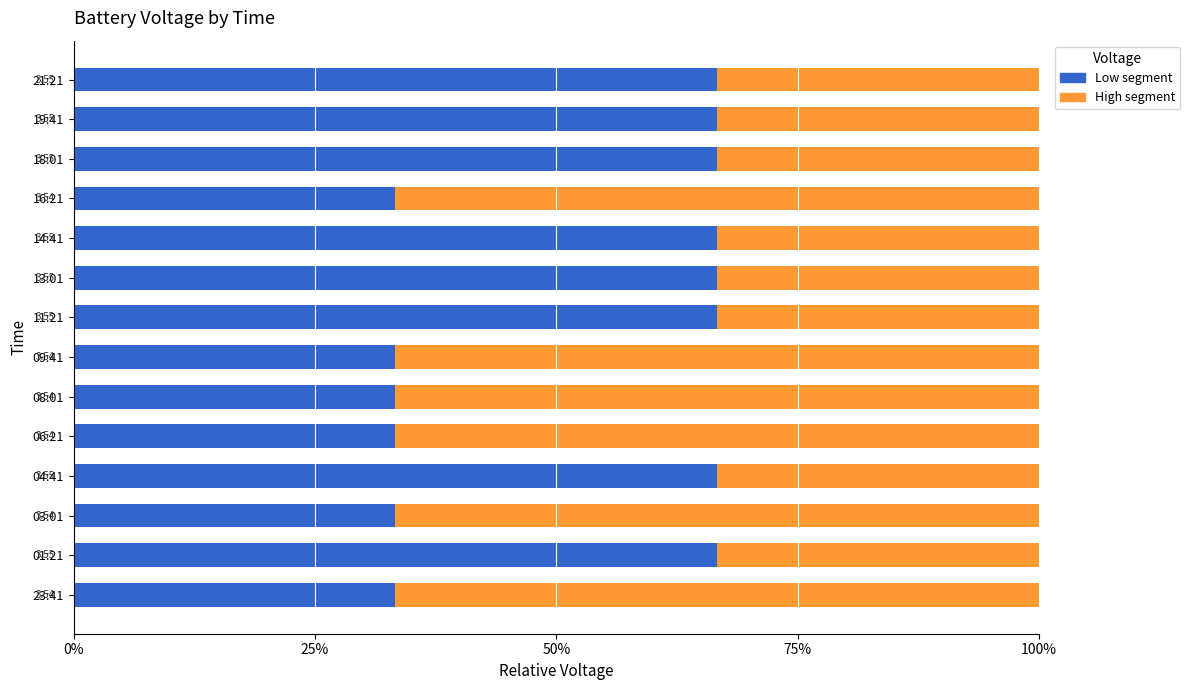

Reading right to left, transcribe all the data shown in this chart.

Low segment: 0.7	0.7	0.7	0.3	0.7	0.7	0.7	0.3	0.3	0.3	0.7	0.3	0.7	0.3
High segment: 0.3	0.3	0.3	0.7	0.3	0.3	0.3	0.7	0.7	0.7	0.3	0.7	0.3	0.7